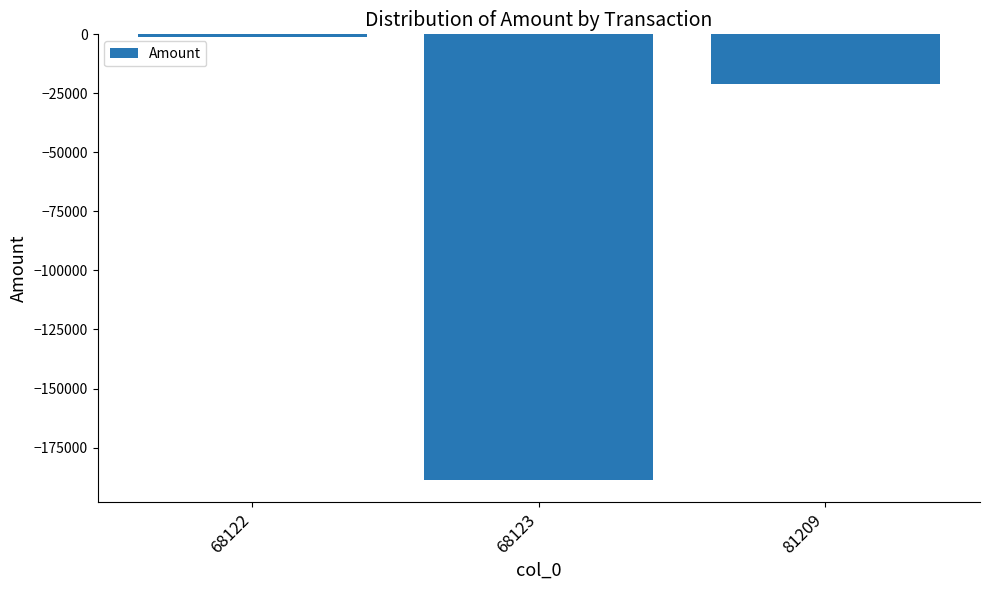

What is the difference between the values at 68123 and 81209?

167601.6